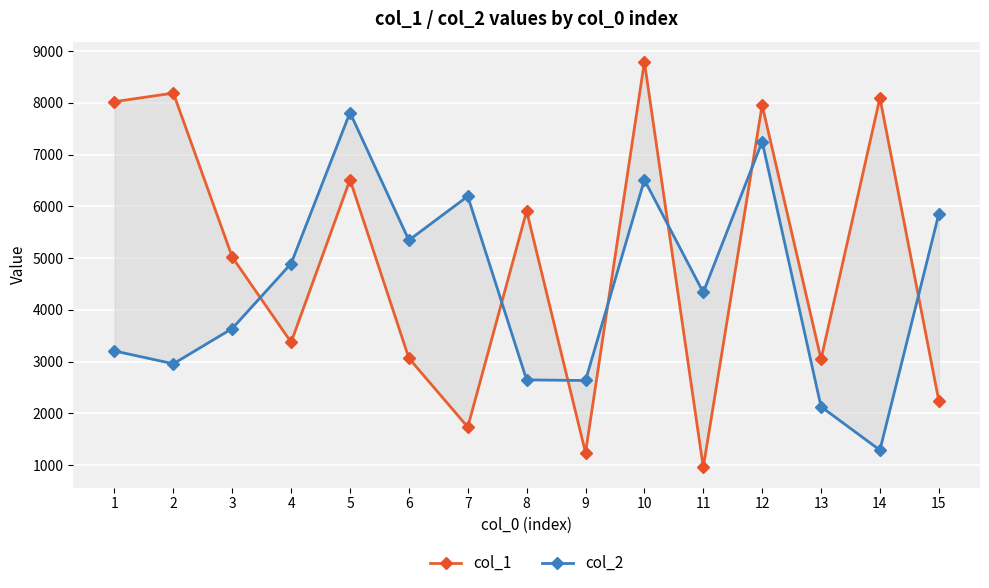

Is the value of col_2 at 12 greater than the value of col_1 at 15?

Yes